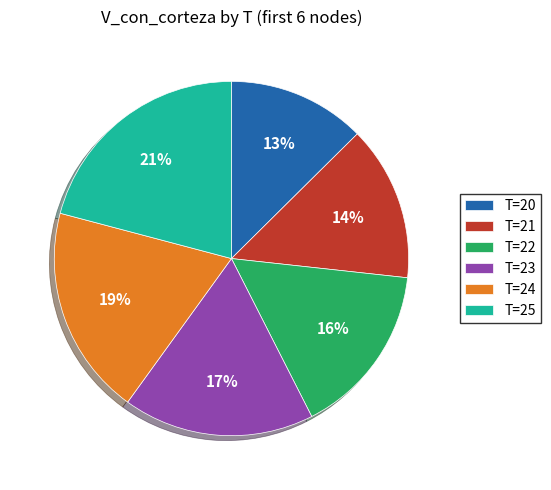

To the nearest percent, what is the difference between the T=25 and T=20 slice percentages?

8%